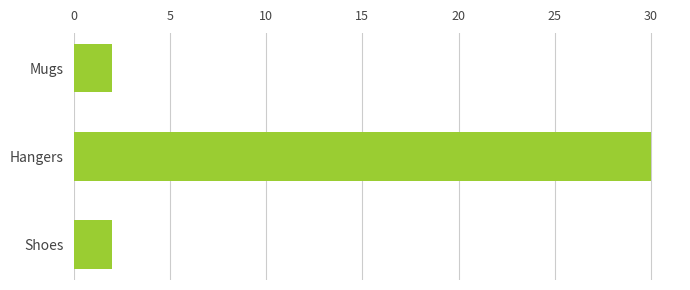

Does the chart contain any negative values?

No